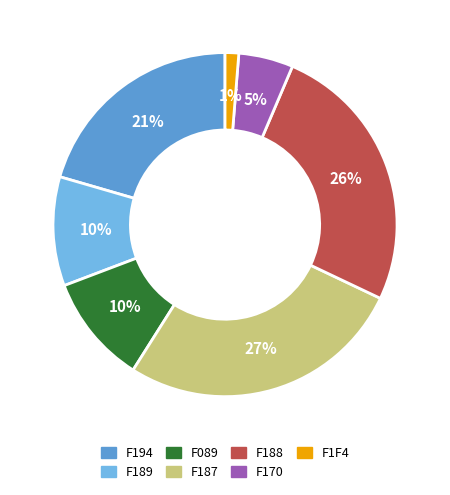

Combined, do F189 and F187 account for over 50%?

No